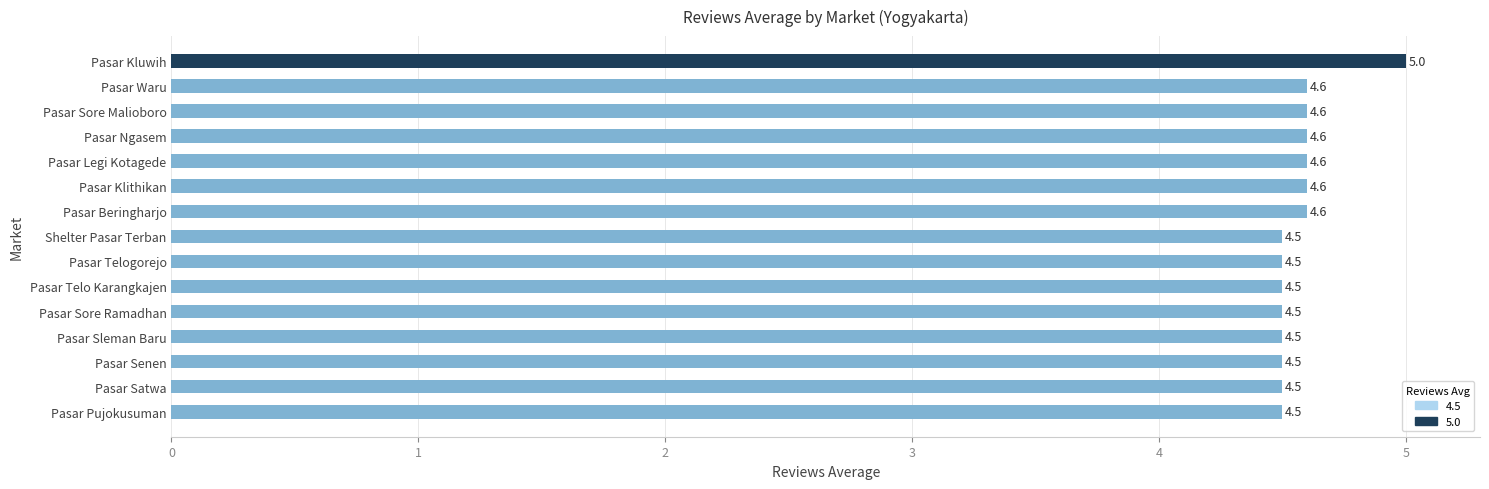

What is the minimum value shown in the chart?

4.5